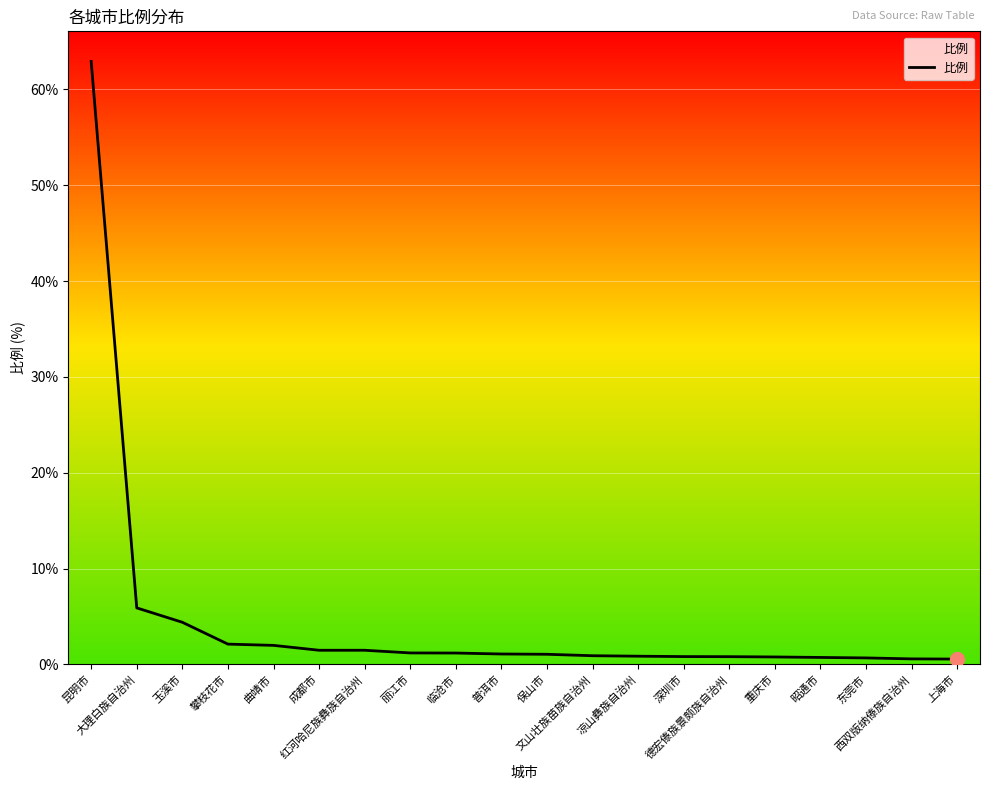

What is the maximum value shown in the chart?

62.9